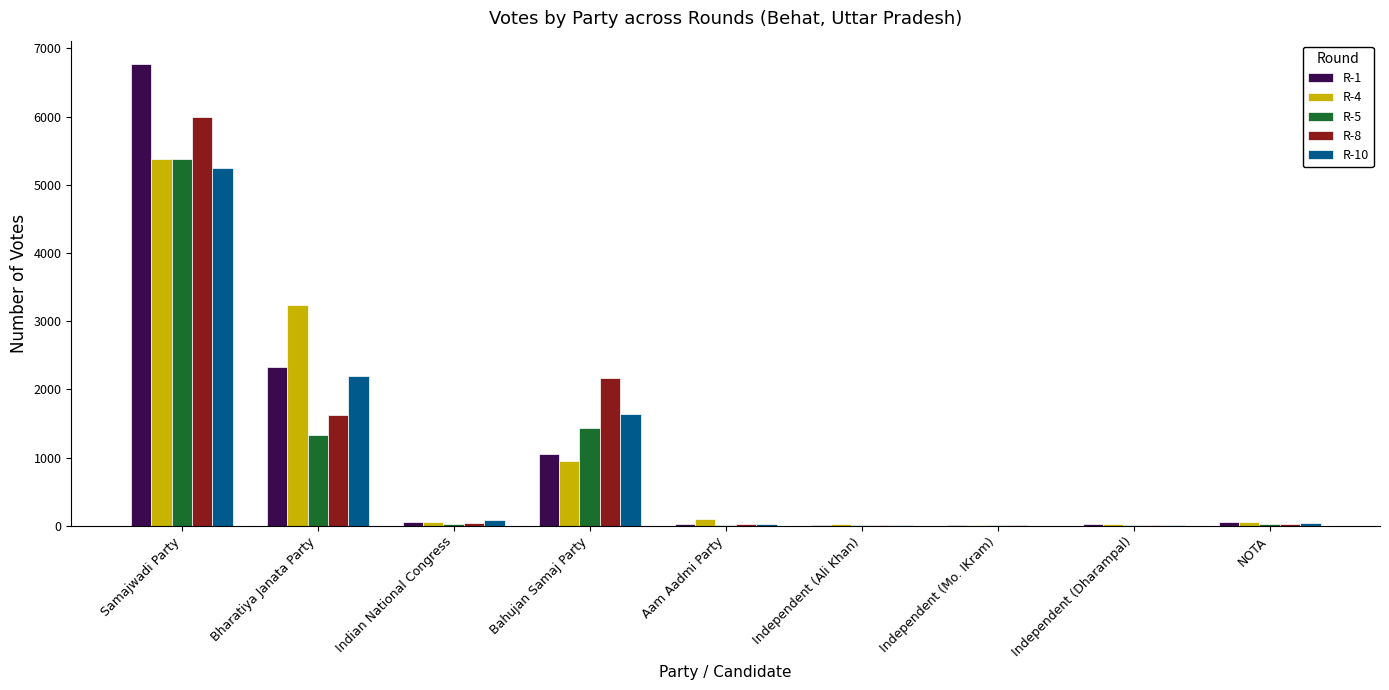

Which category has the highest value across all series?

Samajwadi Party